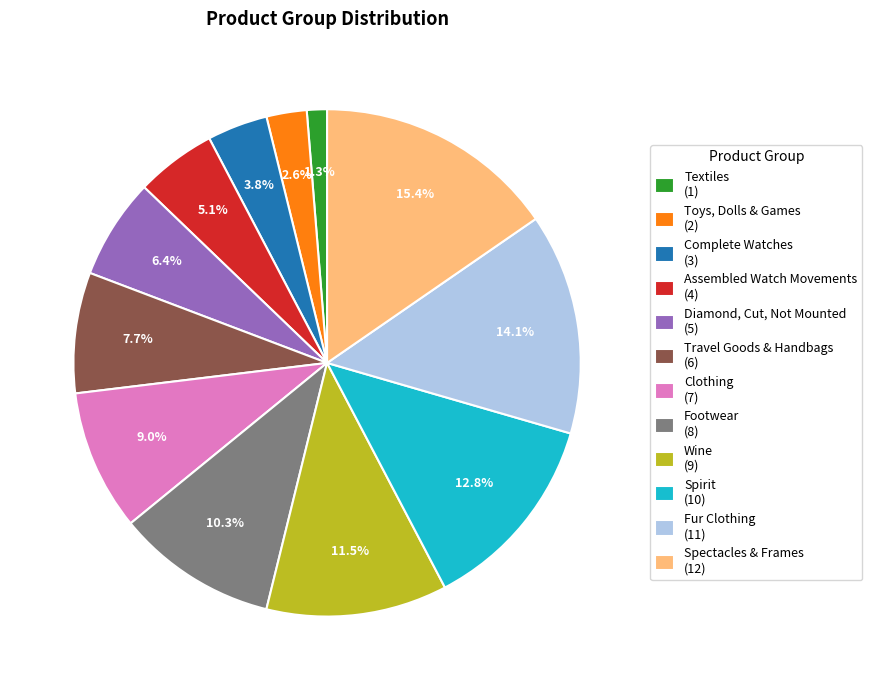

Which has a higher value, Assembled Watch Movements (4) or Toys, Dolls & Games (2)?

Assembled Watch Movements (4)